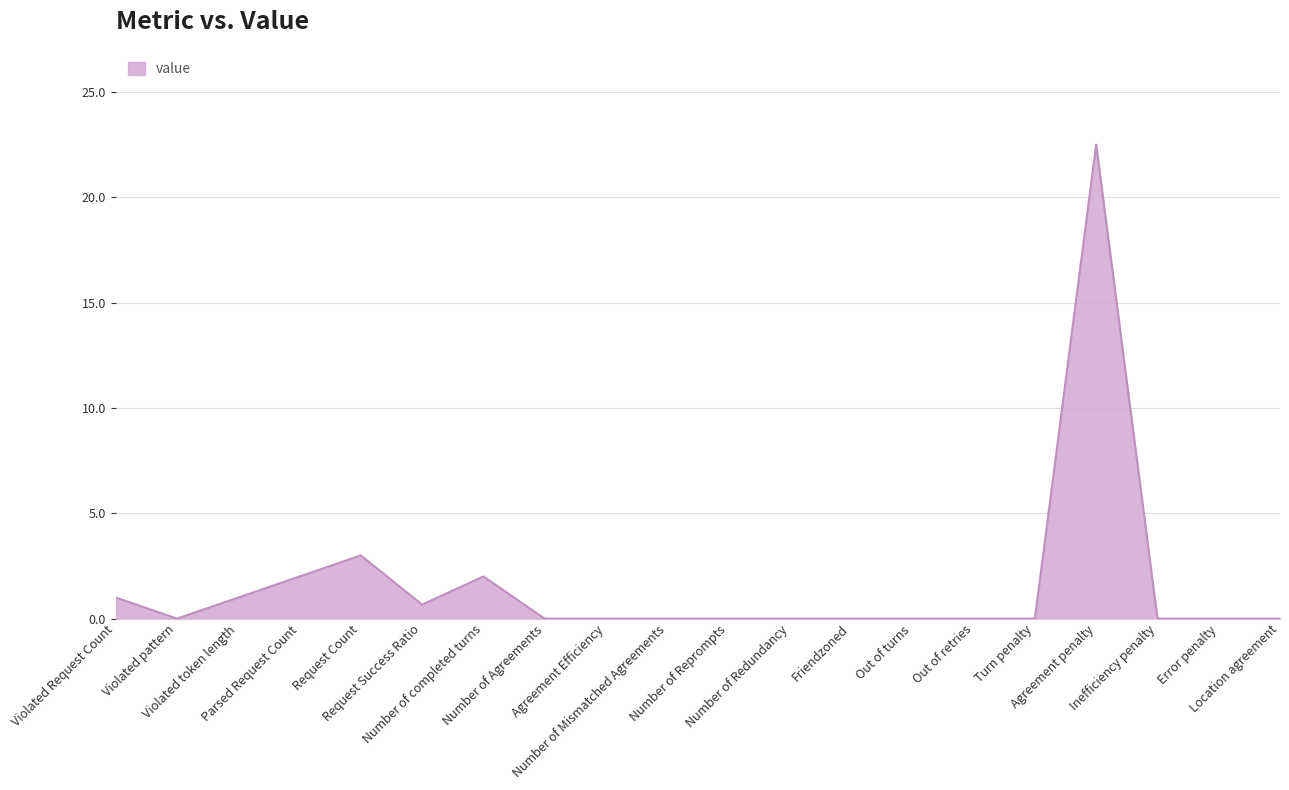

The chart shows a value of -14.4 at Number of Agreements. True or false?

False